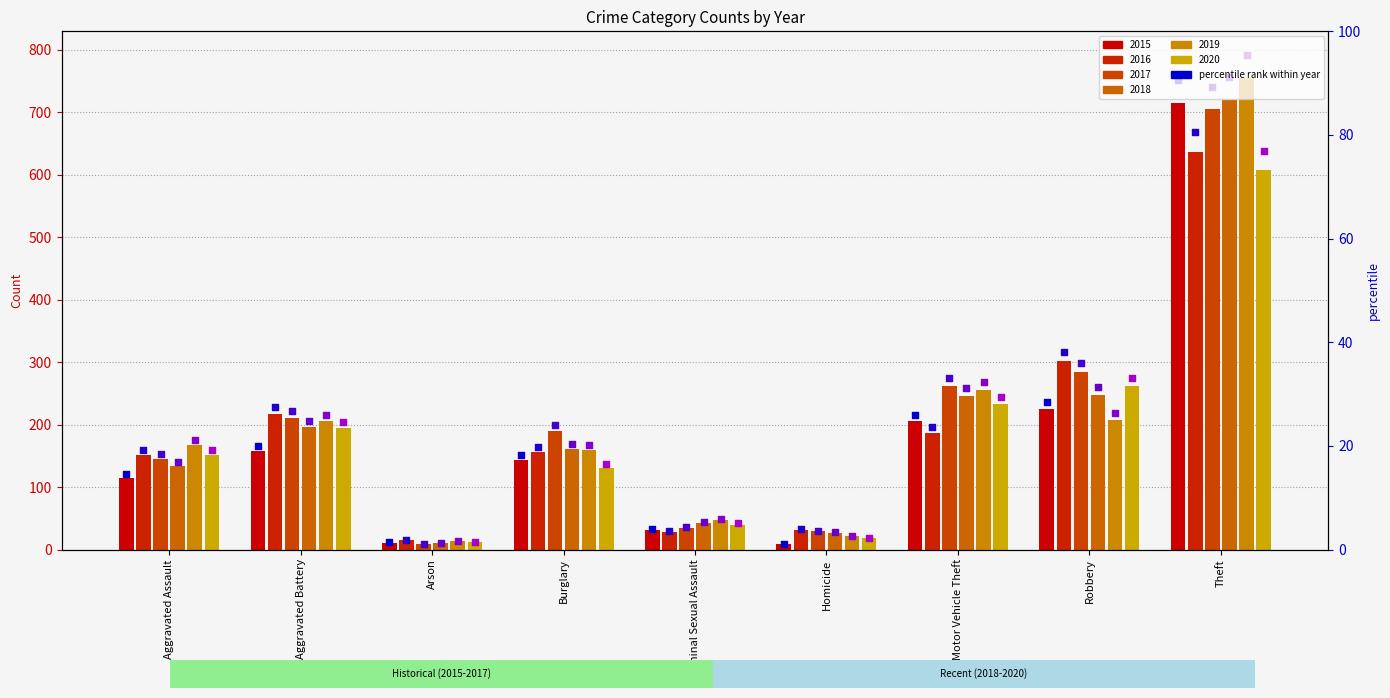

What is the total value across all series at Aggravated Assault?

862